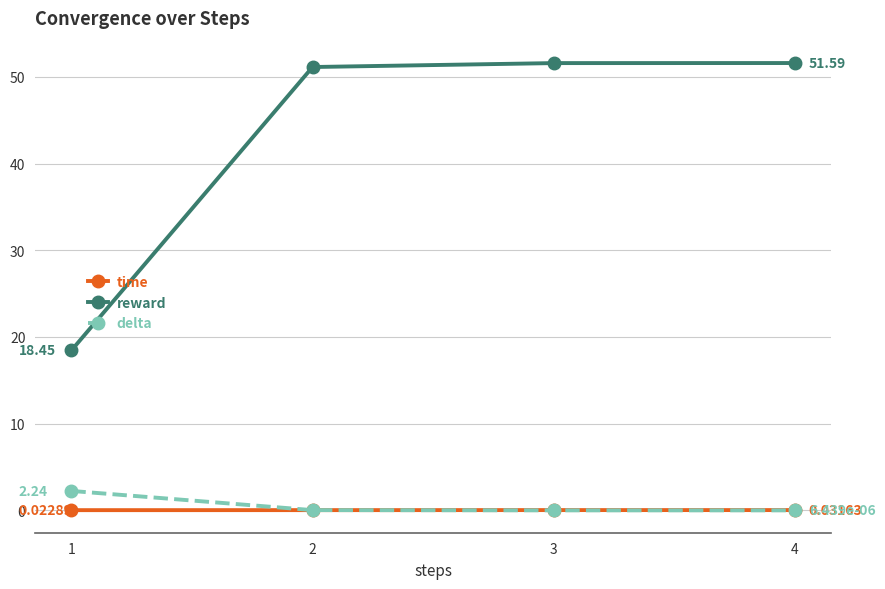

What is the value of the reward point at the 3rd from the left?

51.6